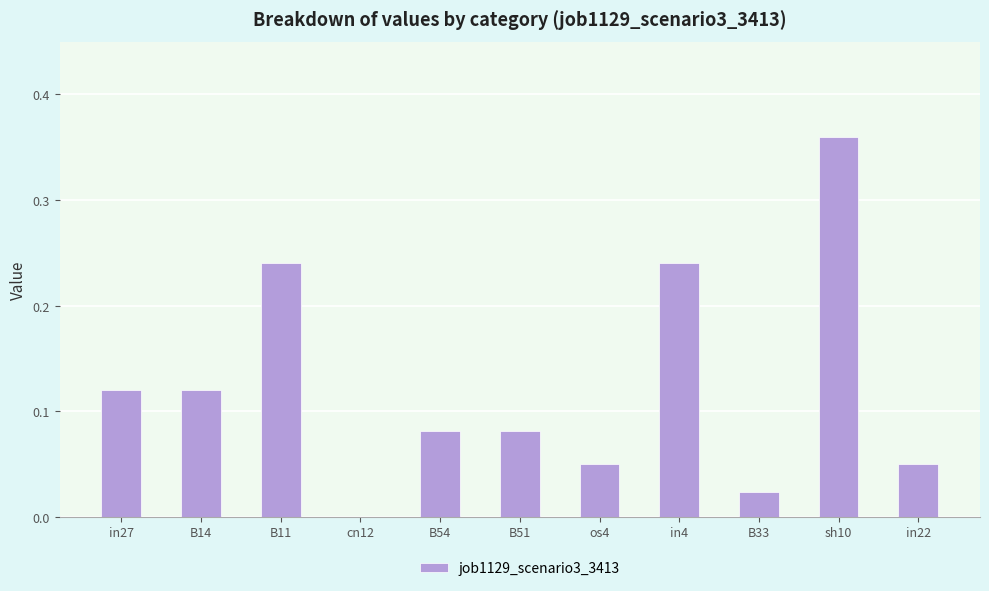

True or false: the data shows 0.2 at B14.

False